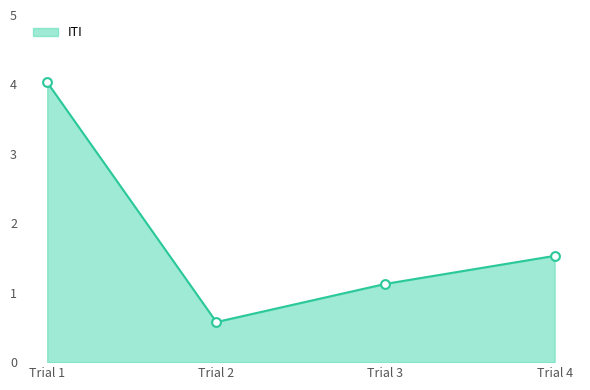

What is the change in value from Trial 1 to Trial 3?

-2.9